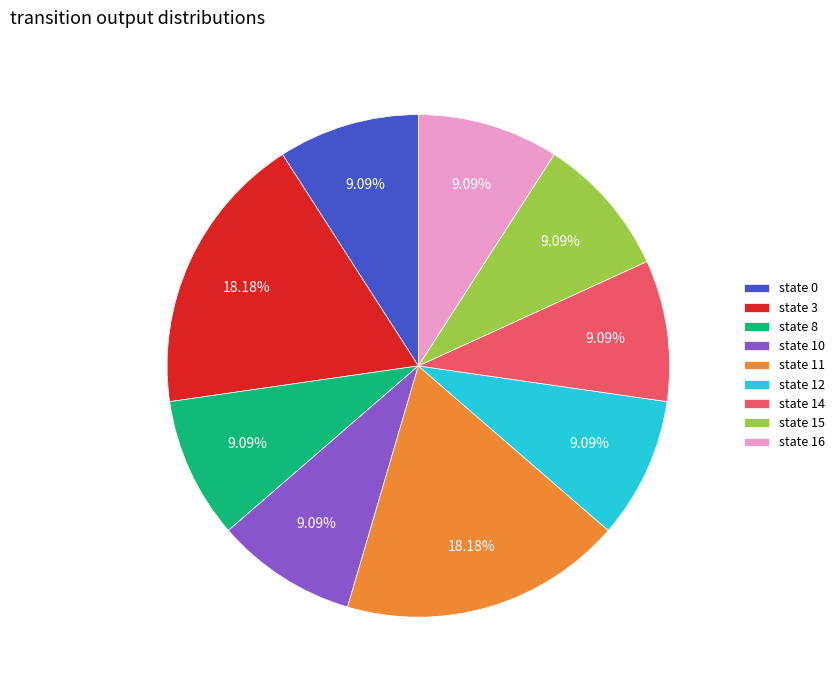

To the nearest percent, what is the difference between the largest and smallest slice percentages?

9%